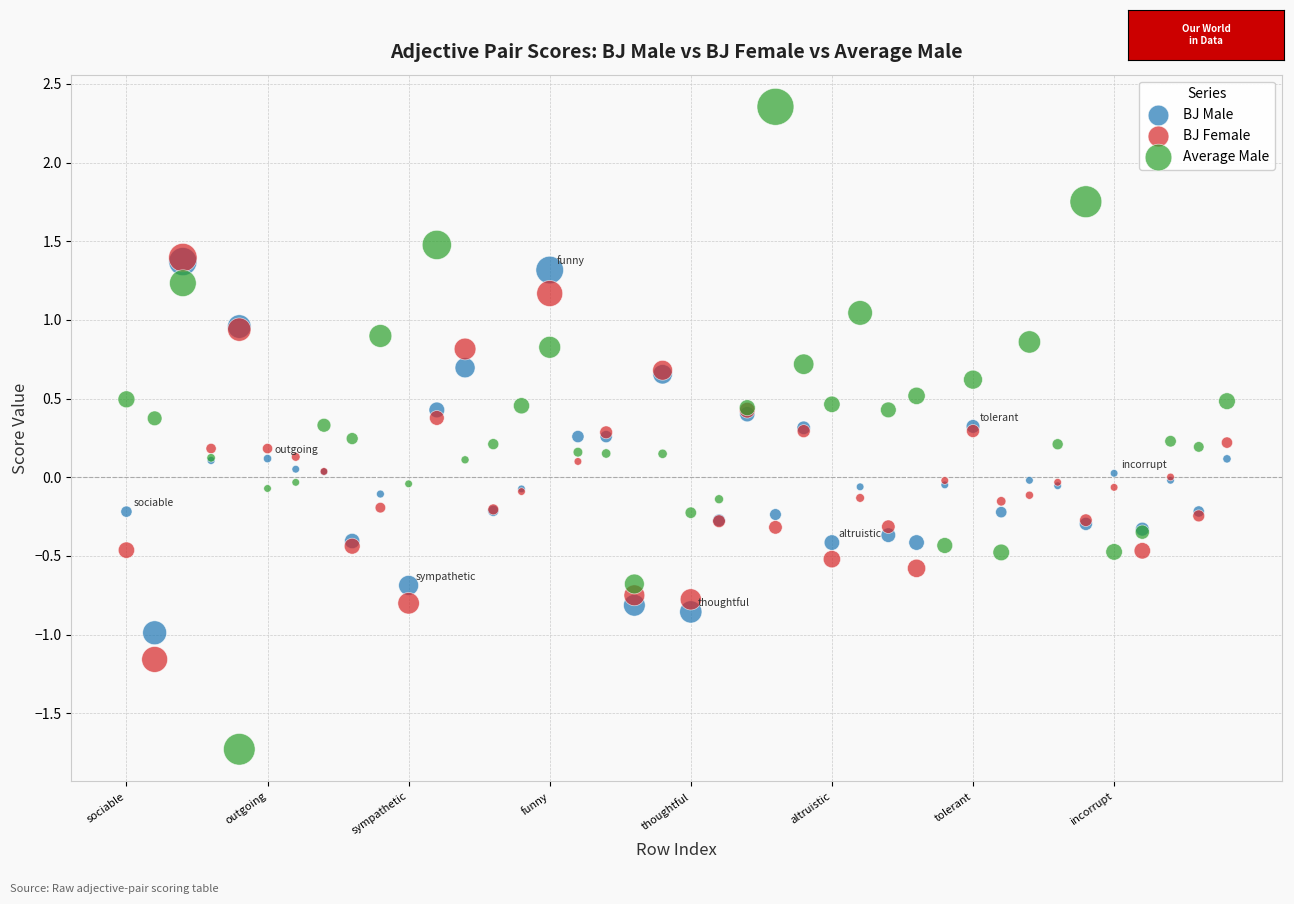

Which series reaches the maximum Y coordinate?

Average Male